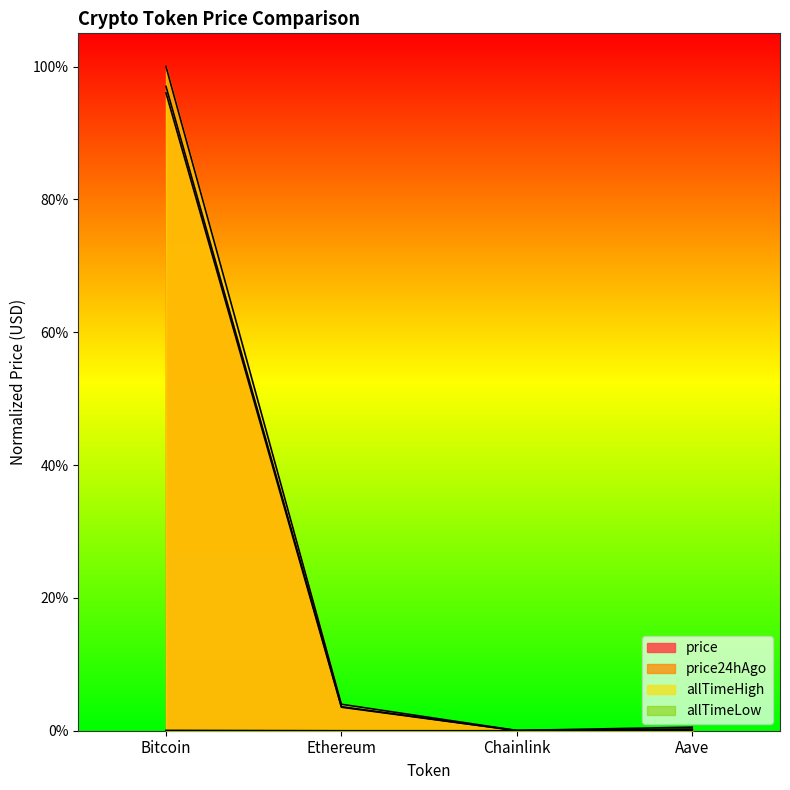

Where is allTimeHigh nearest to the value 0?

Chainlink